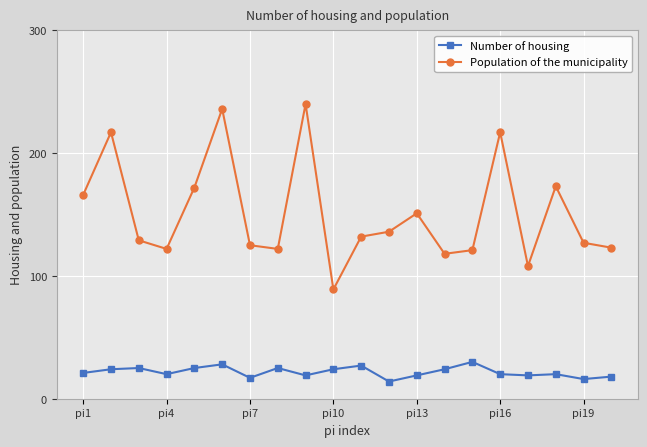

Which series has the largest total across all categories?

Population of the municipality